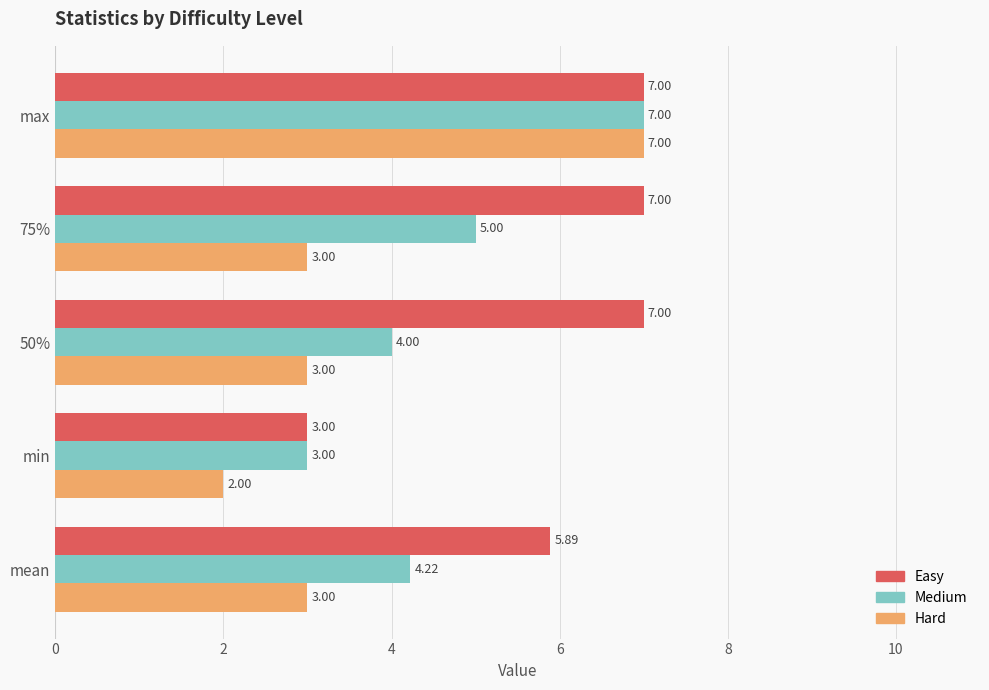

At which label does Hard reach its minimum?

min